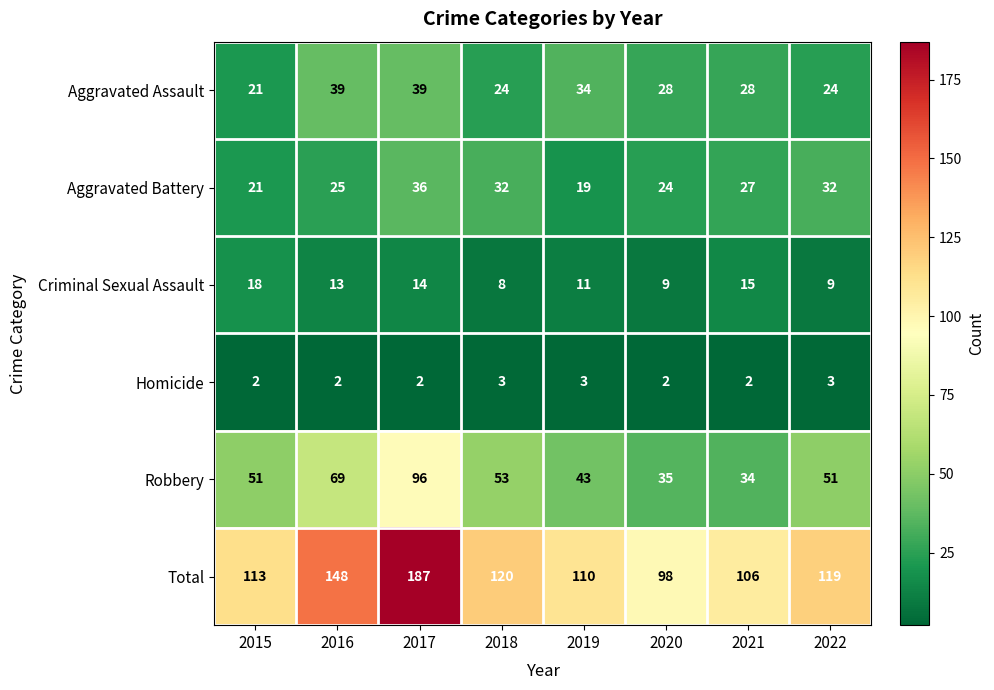

How many categories are shown in the chart?

8